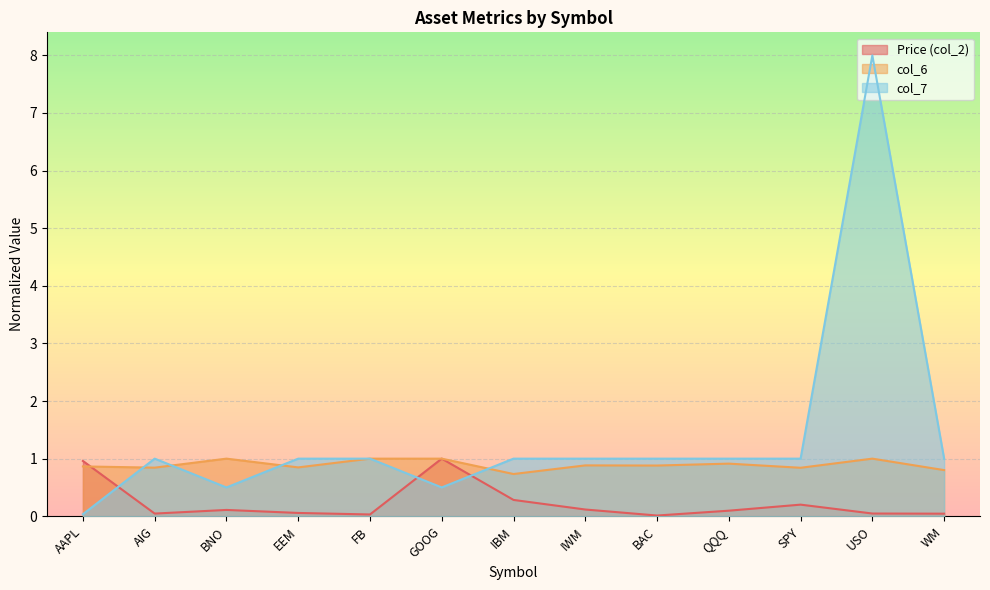

Which category has the highest value across all series?

USO